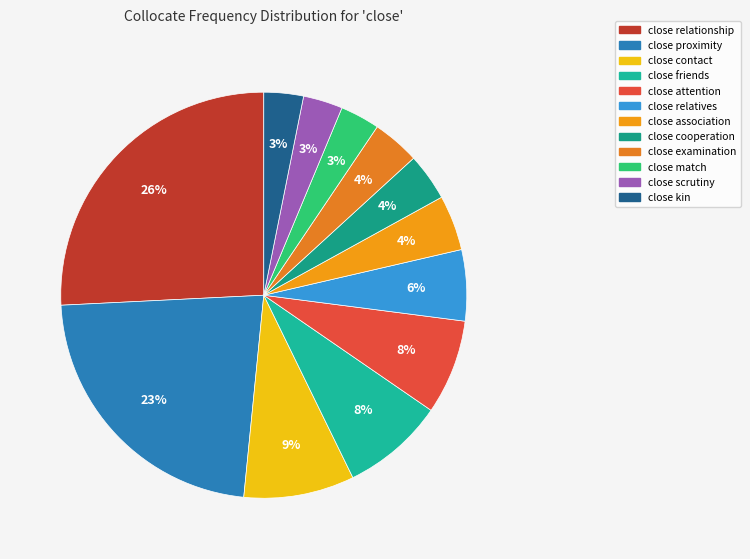

To the nearest percent, what is the combined percentage of close friends and close kin?

11%